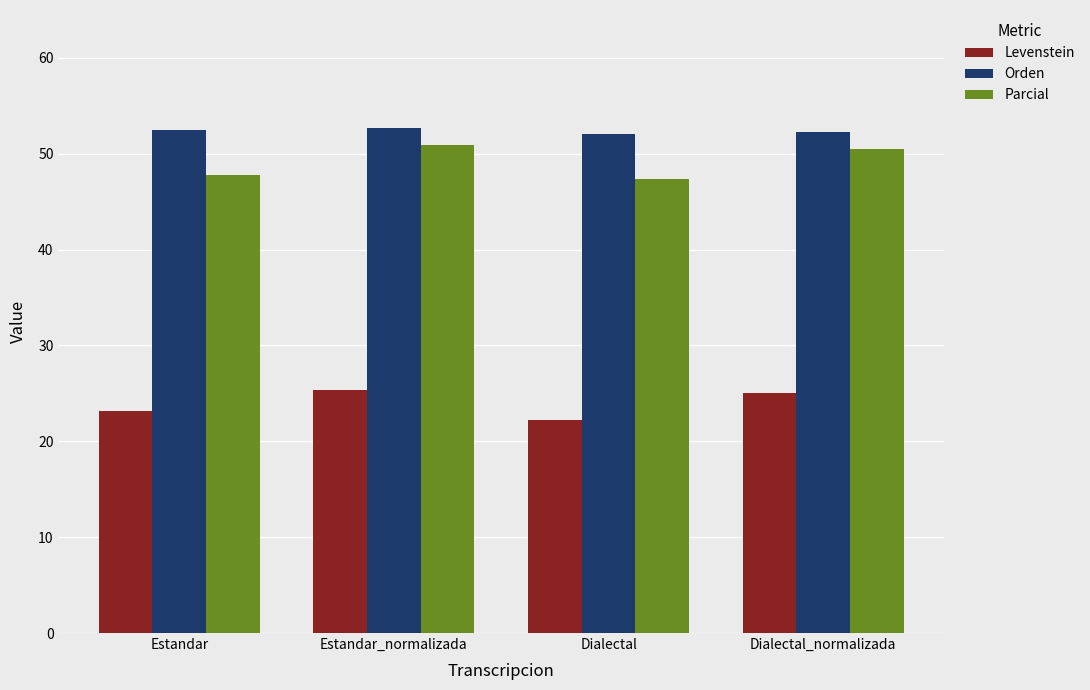

Between Estandar and Estandar_normalizada, which series saw the biggest shift?

Parcial